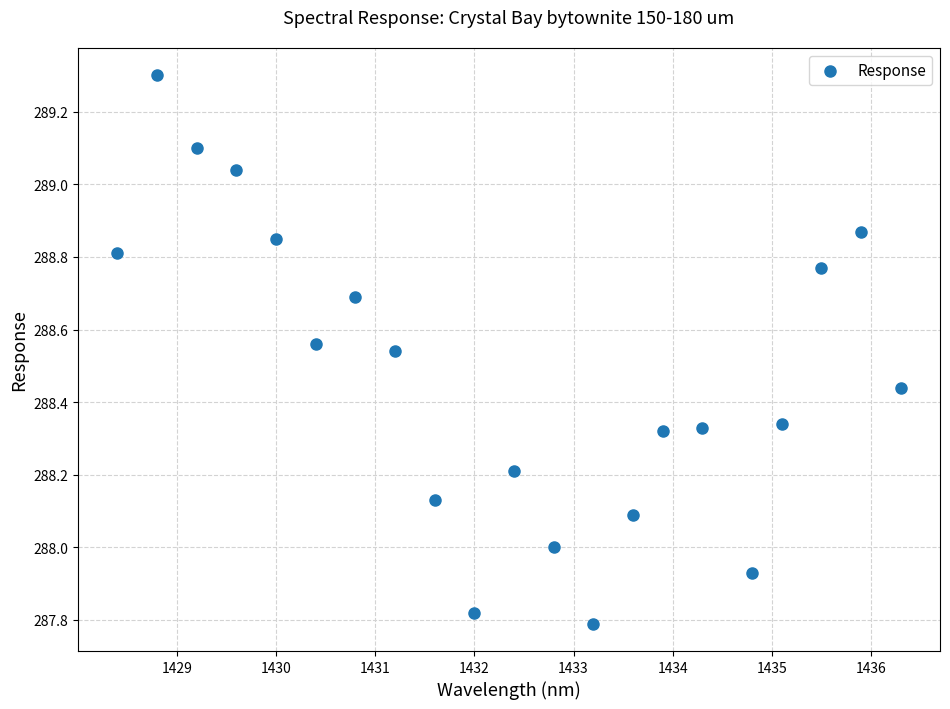

What is the range of Y values (max minus min)?

1.5